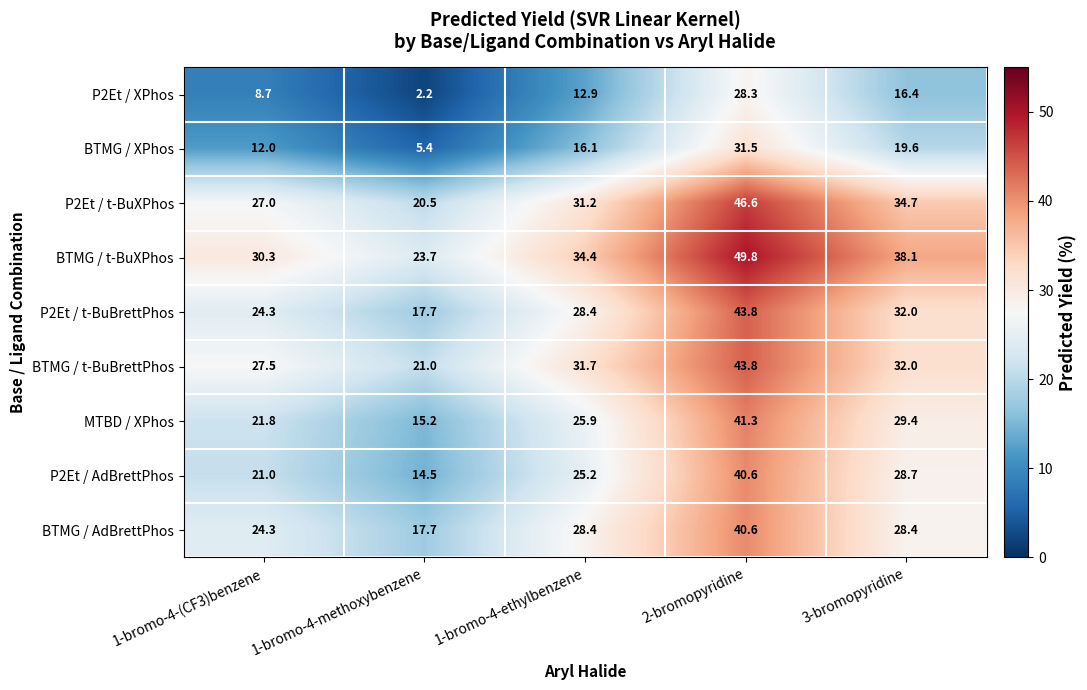

List the labels in order of P2Et / t-BuXPhos value, largest first.

2-bromopyridine, 3-bromopyridine, 1-bromo-4-ethylbenzene, 1-bromo-4-(CF3)benzene, 1-bromo-4-methoxybenzene